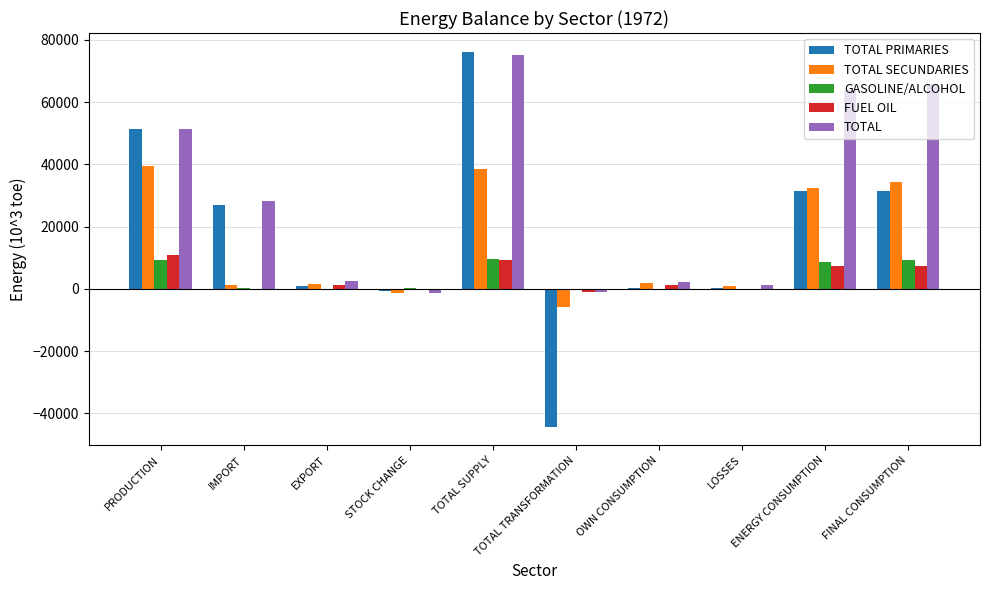

What is the maximum value for TOTAL PRIMARIES?

76197.4